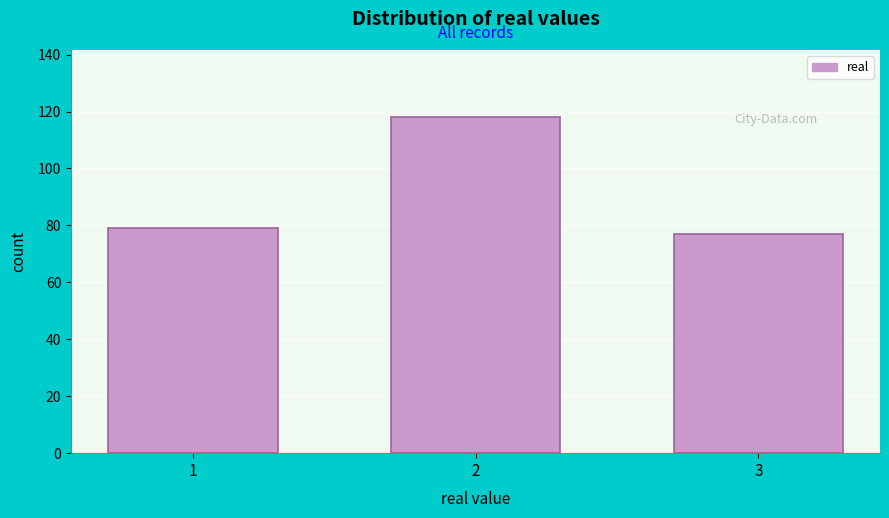

Reading left to right, transcribe all the data shown in this chart.

79	118	77